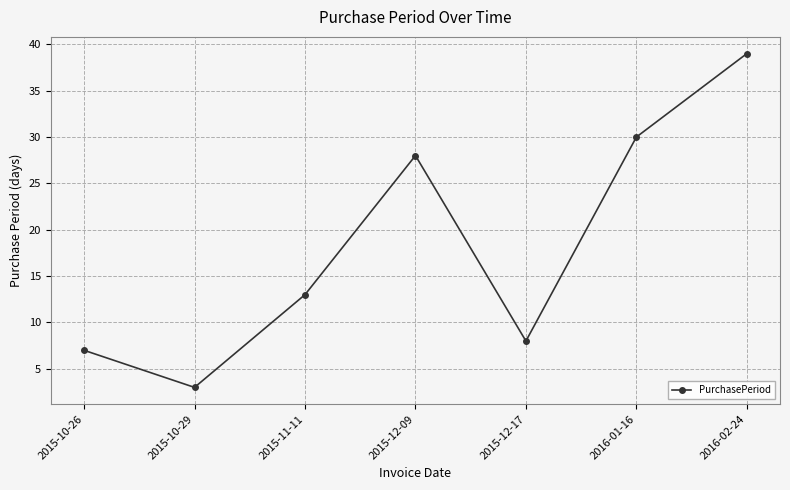

Rank the categories by value from highest to lowest.

2016-02-24, 2016-01-16, 2015-12-09, 2015-11-11, 2015-12-17, 2015-10-26, 2015-10-29